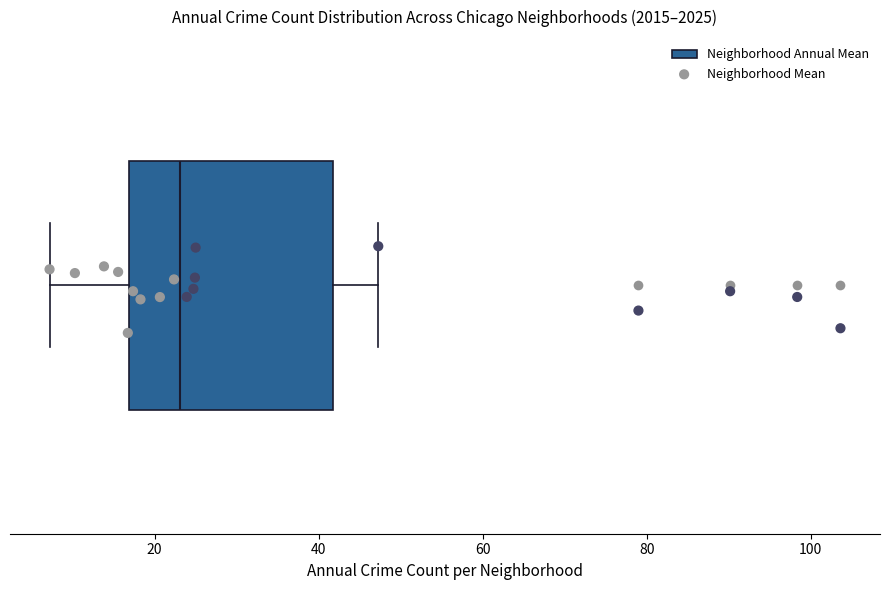

Transcribe this box plot: give where the median line is, the range the box spans, and where the two whiskers end, as read against the x-axis. The values are not printed on the chart, so give them approximately, as read against the axis.

median 24, box 16 to 42, whiskers 8 to 48